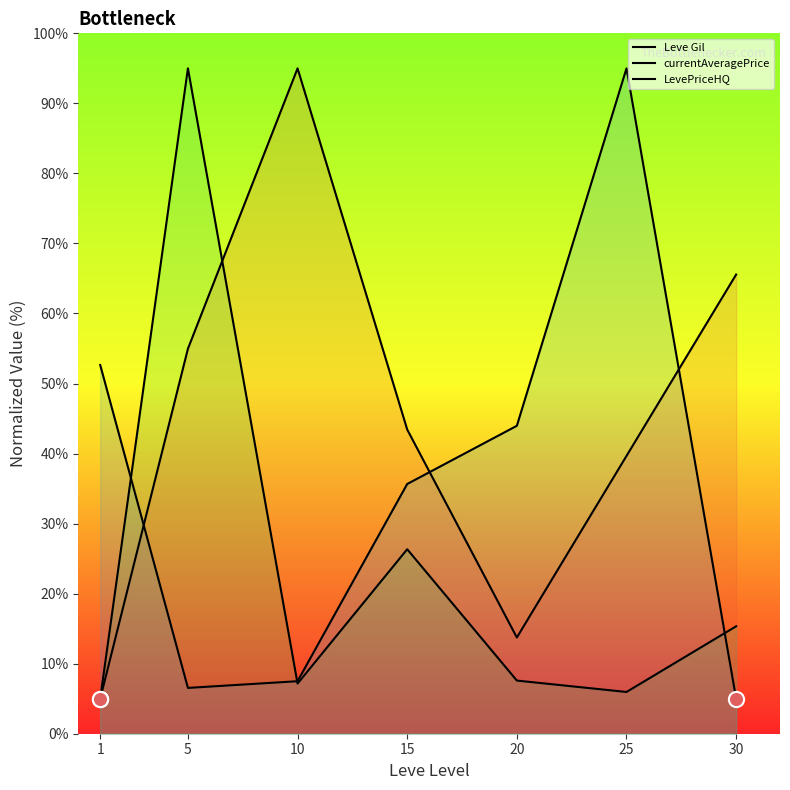

Which series contains the highest Y value?

Leve Gil